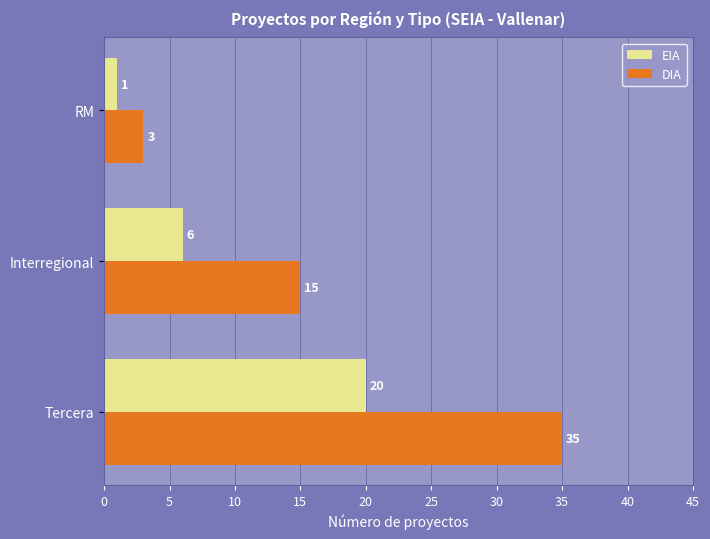

What are all the series names shown in the legend?

EIA, DIA